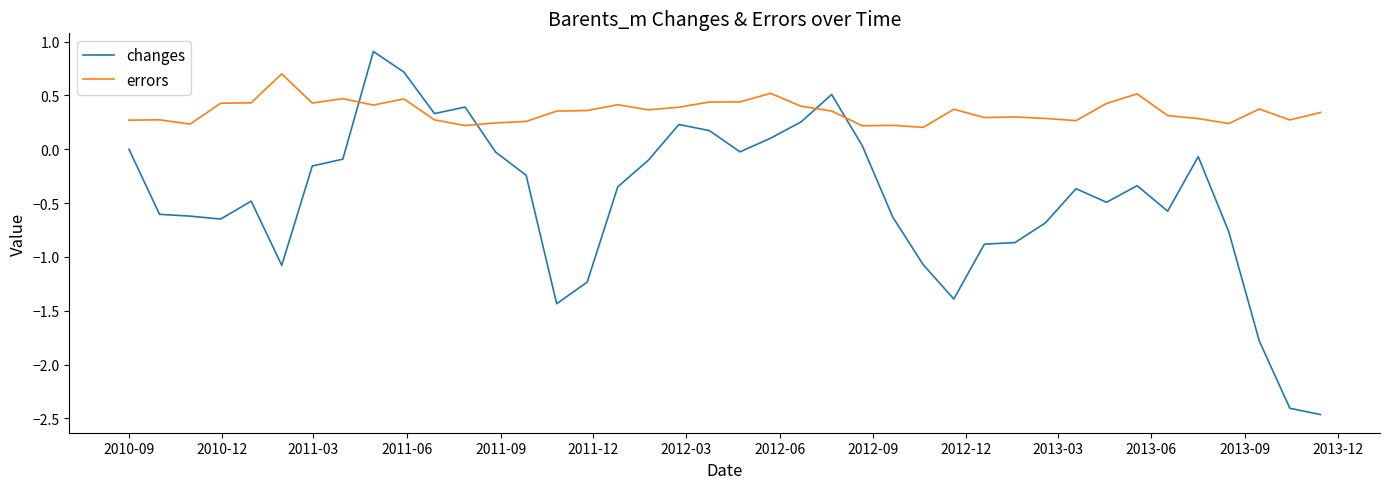

True or false: errors and changes intersect in this chart.

True